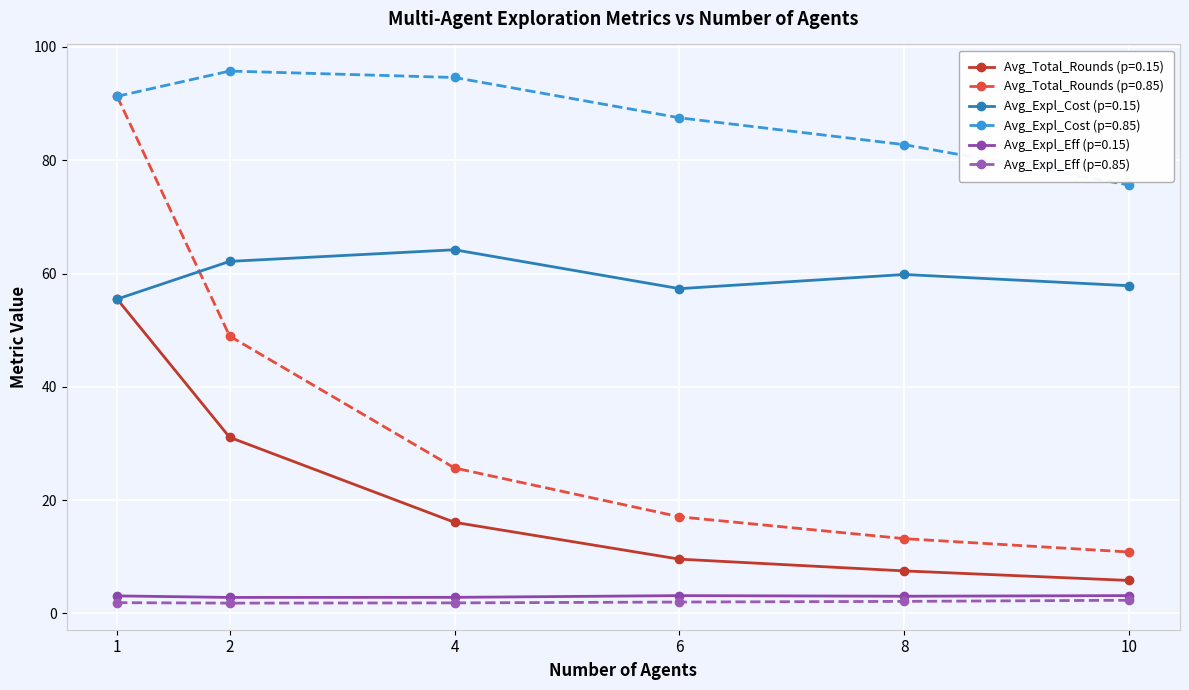

What is the approximate value of Avg_Total_Rounds (p=0.85) at 2?

49.0